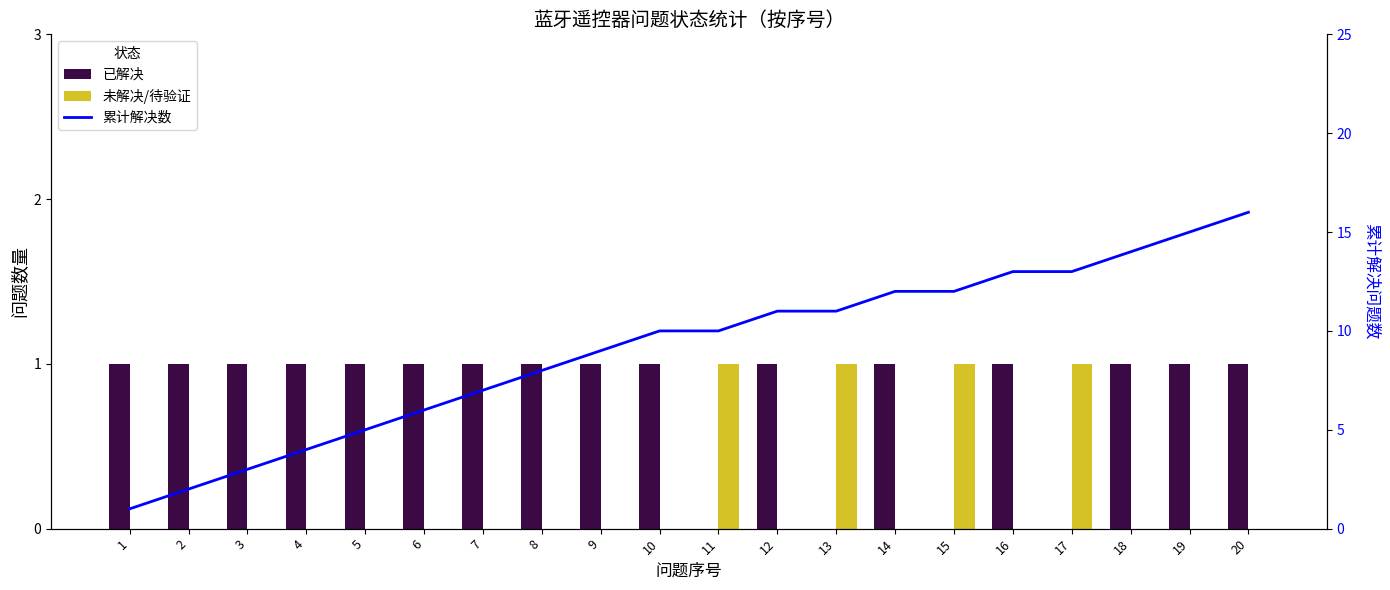

True or false: 累计解决数 has a value of 6 at 6.

True